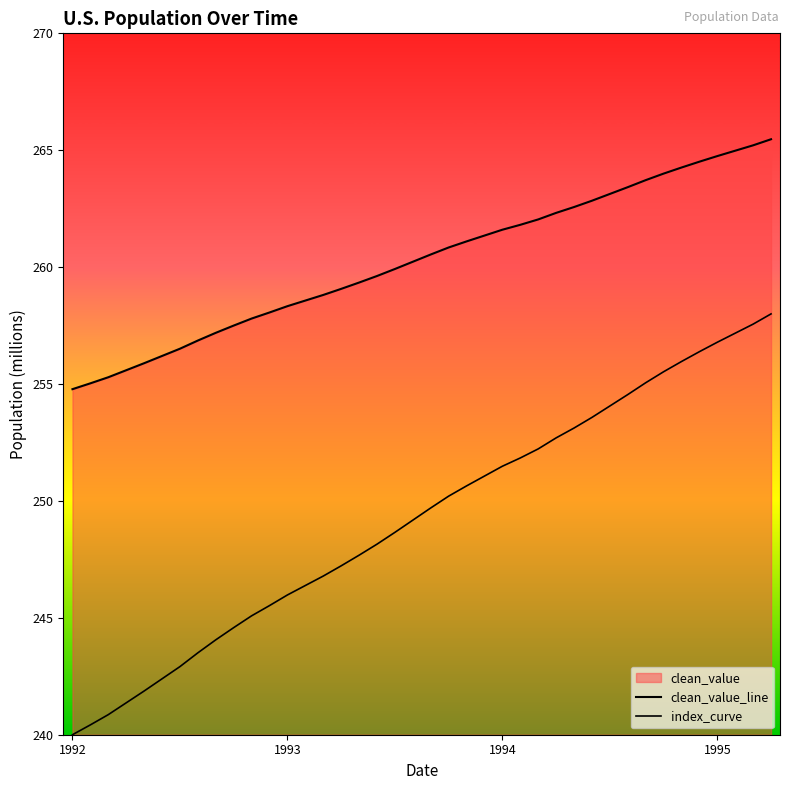

At how many categories does at least one series exceed 255?

39